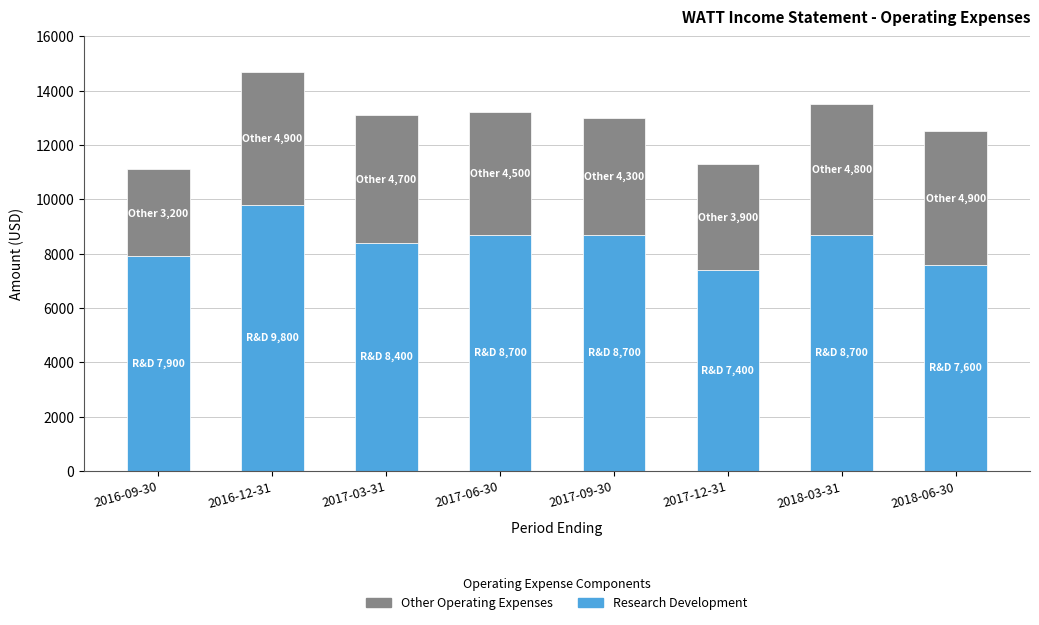

Reading left to right, list the values for the Research Development series.

7900	9800	8400	8700	8700	7400	8700	7600